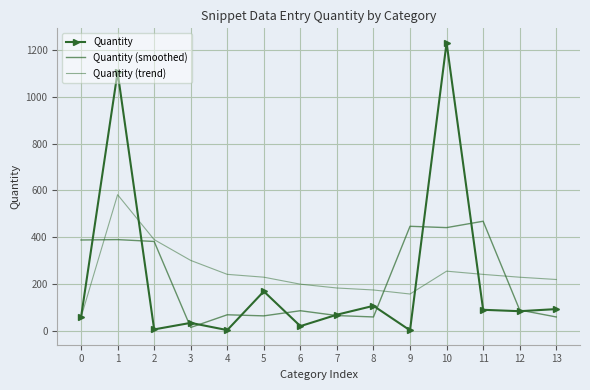

Between 0 and 13, which series saw the biggest shift?

Quantity (smoothed)